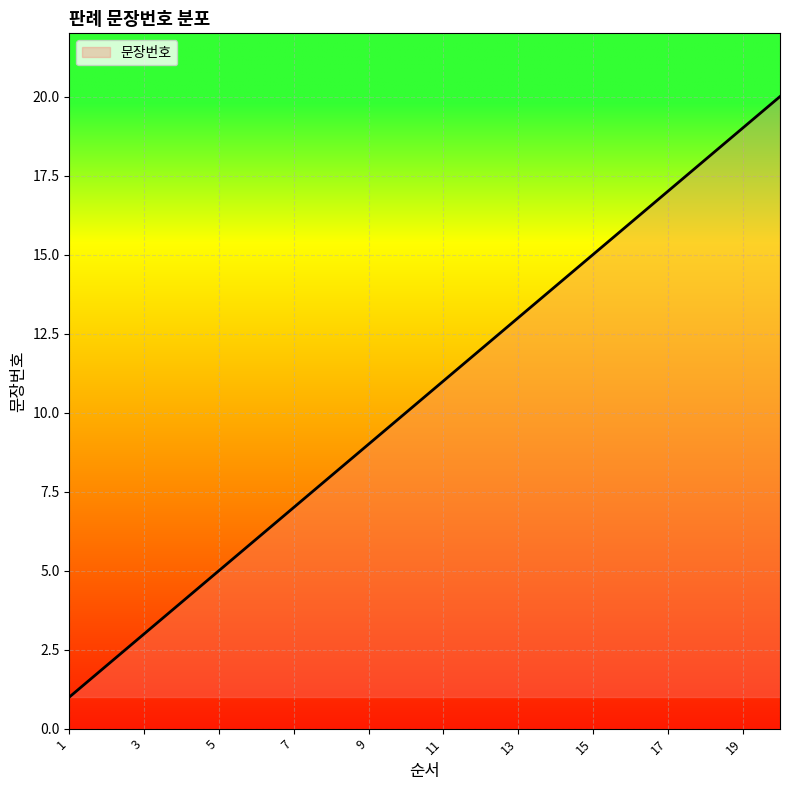

What is the difference between the maximum and minimum values?

19